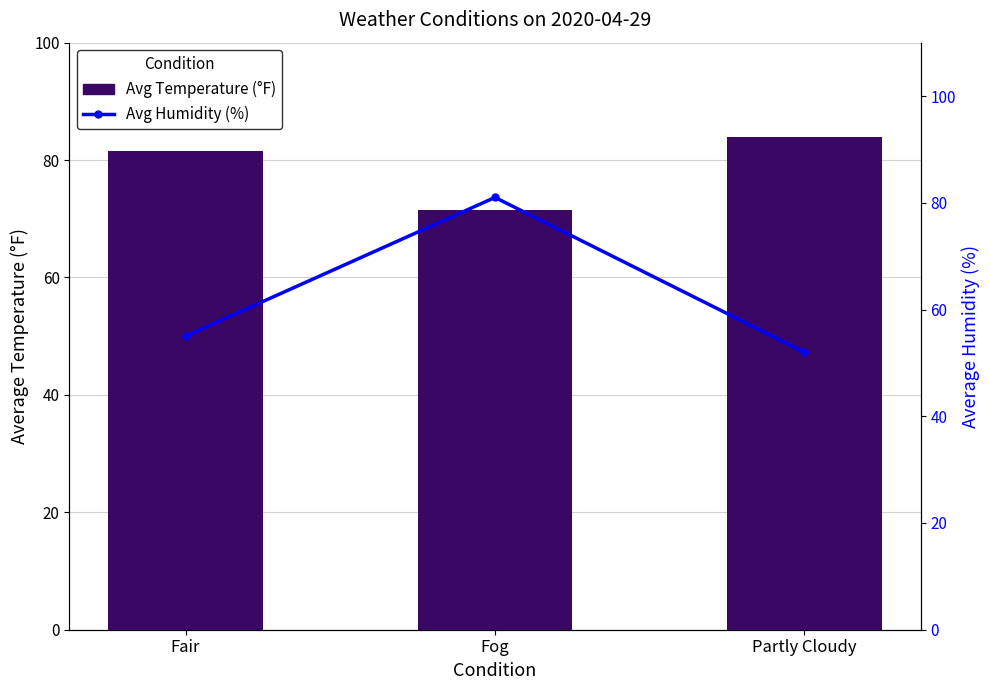

Reading left to right, what are all the values shown in this chart?

Avg Temperature (°F): Fair=81.5	Fog=71.5	Partly Cloudy=84.0
Avg Humidity (%): Fair=55.0	Fog=81.0	Partly Cloudy=52.0